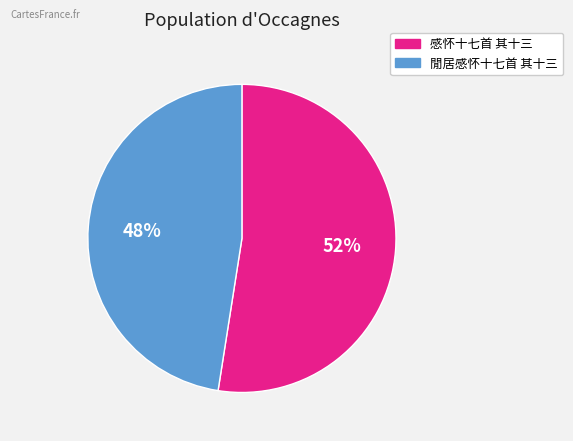

Which slice represents more than half of the pie?

感怀十七首 其十三